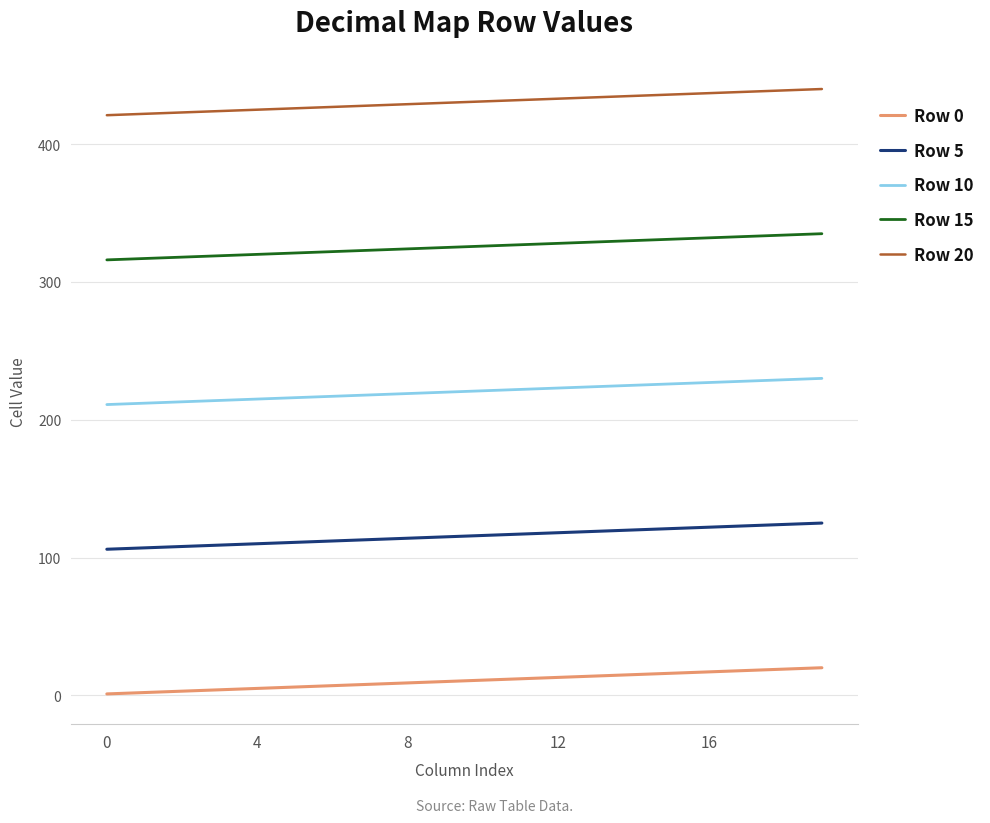

Which series has the largest total across all categories?

Row 20